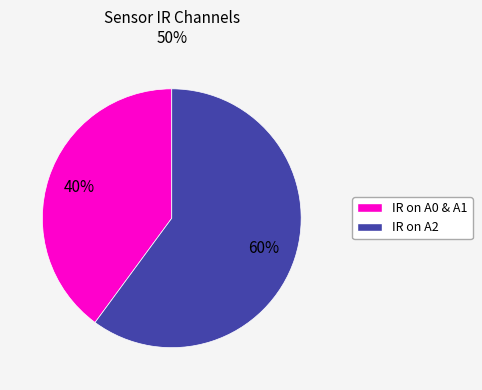

To the nearest percent, what is the average slice percentage?

50%